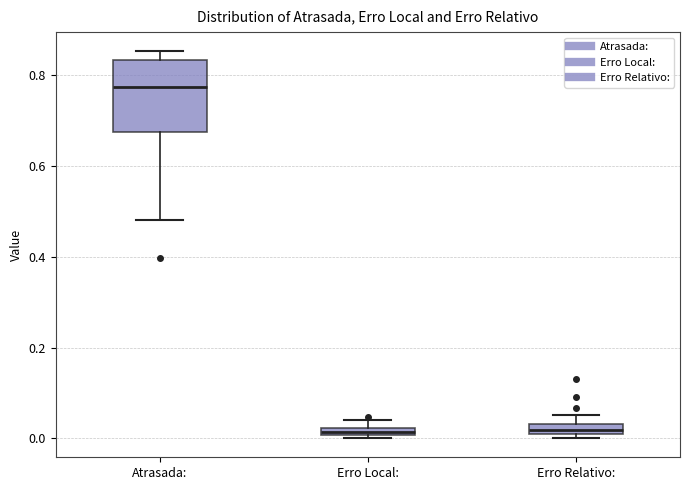

Where is the upper edge of the box for Erro Local: on the y-axis? The values are not printed on the chart, so give them approximately, as read against the axis.

0.02